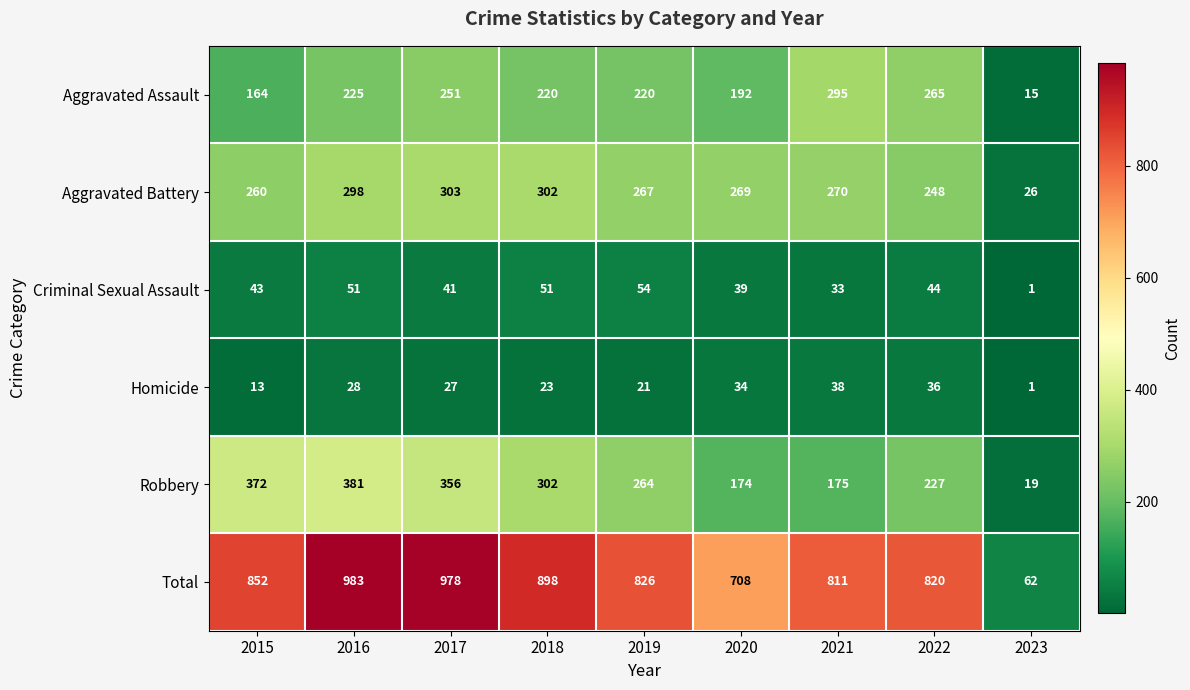

Which series has the widest spread of values?

Total